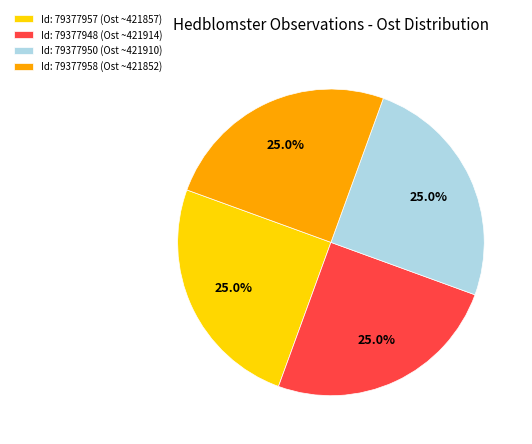

Is Id: 79377958 (Ost ~421852) the majority of the pie?

No